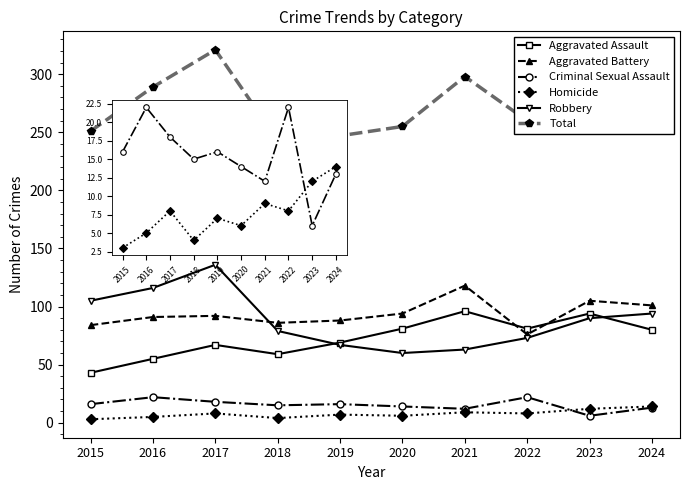

Rank the series by their maximum value, from highest to lowest.

Total, Robbery, Aggravated Battery, Aggravated Assault, Criminal Sexual Assault, Homicide